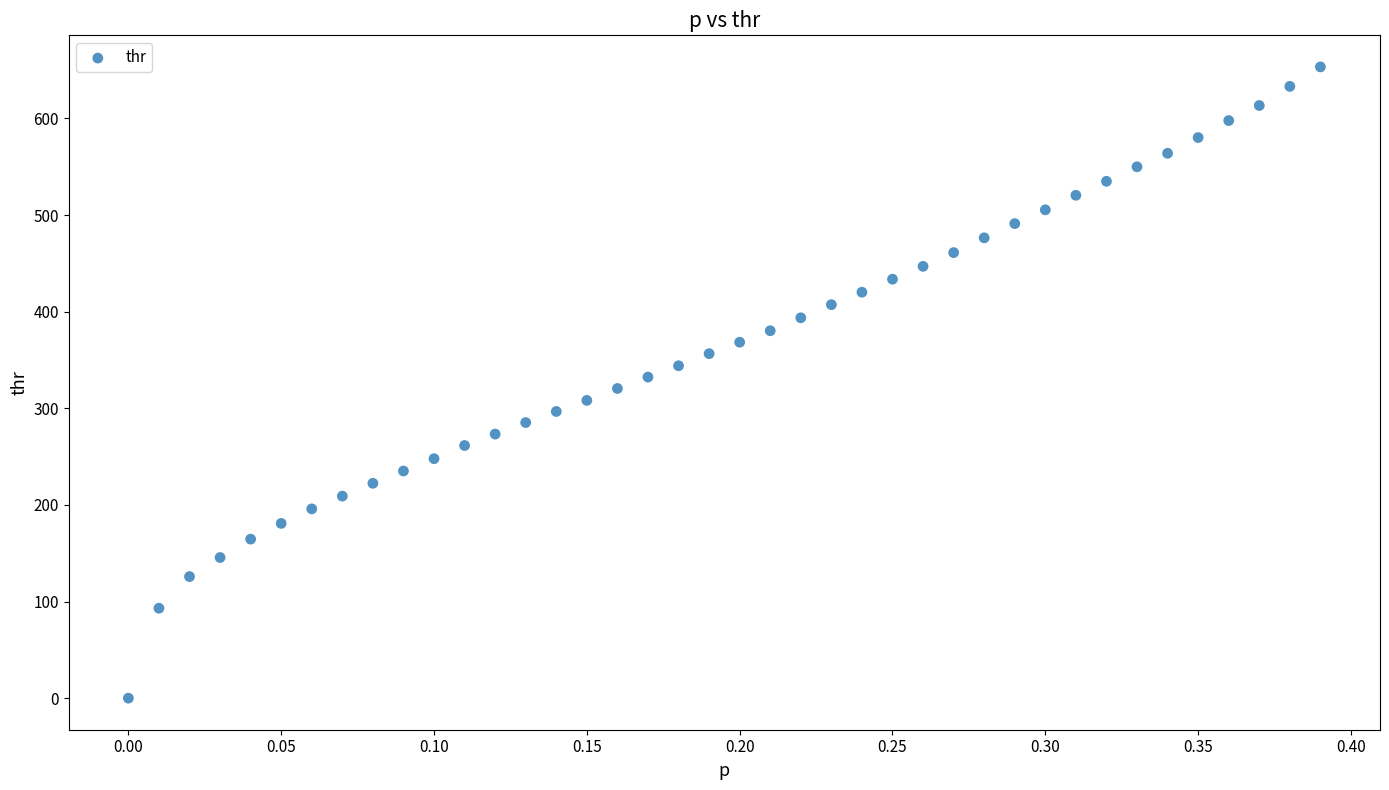

What is the range of X values (max minus min)?

0.4